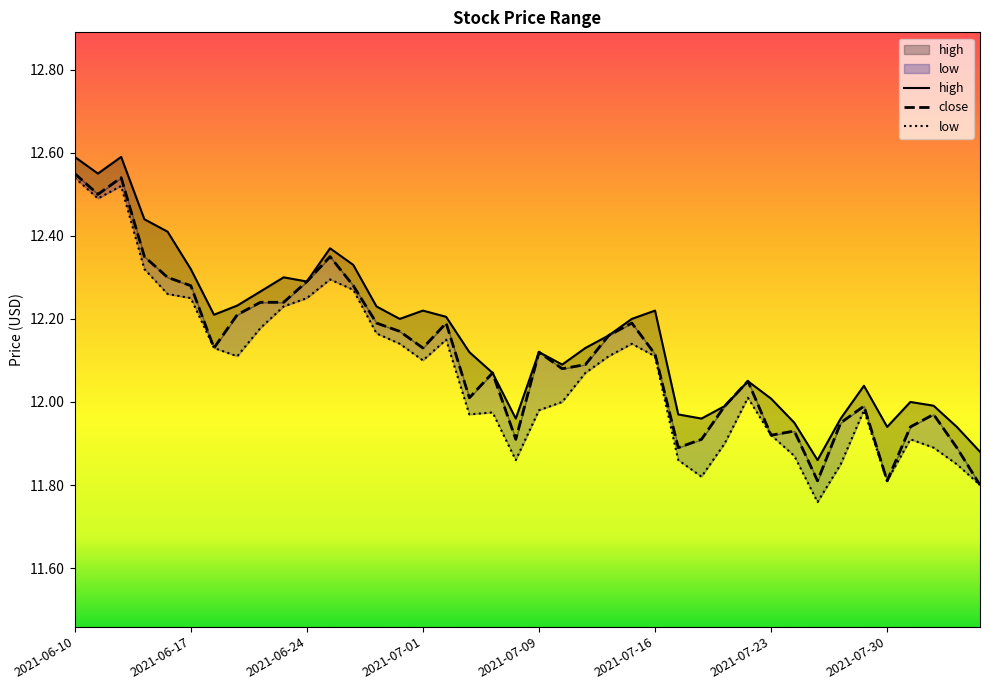

At 2021-07-08, list the series in order from smallest to largest.

low, close, high